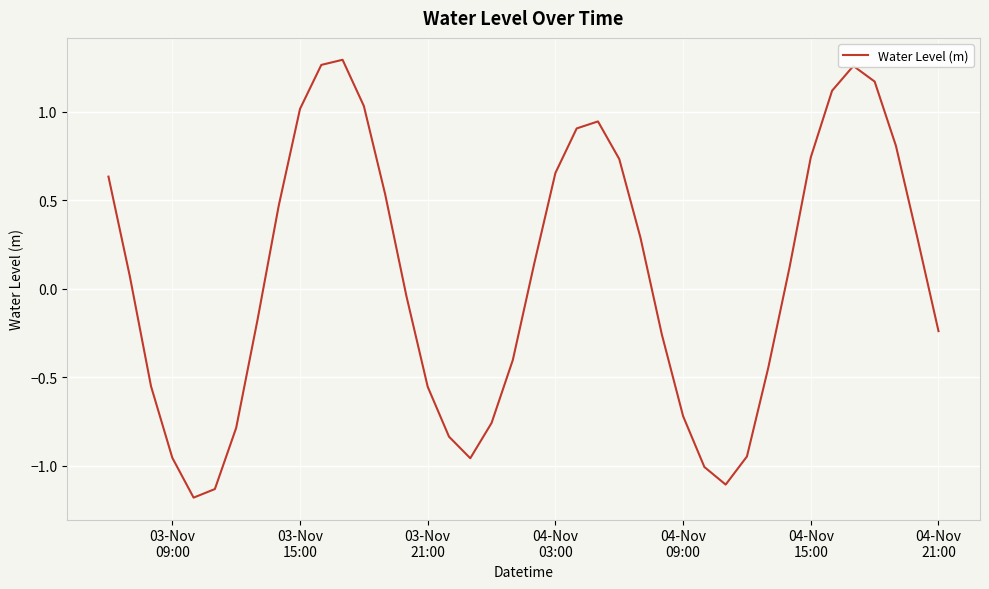

What is the smallest value displayed?

-1.2